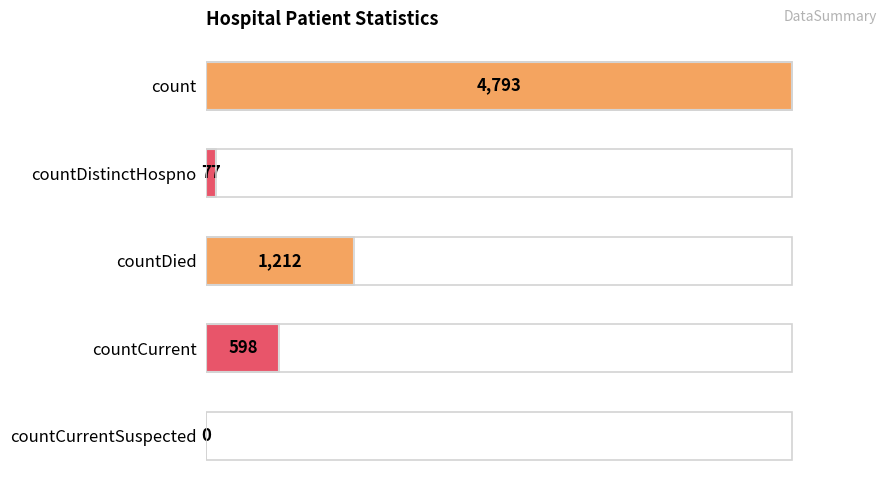

The value at countDied is 1212. True or false?

True